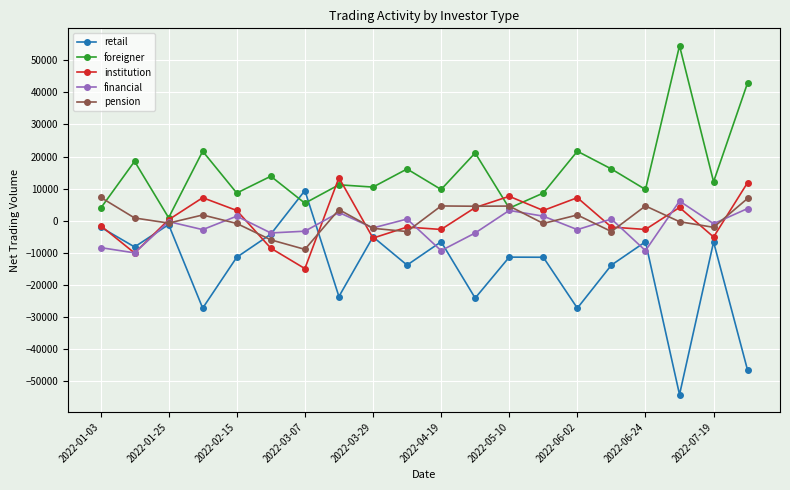

What is the greatest value displayed?

54549